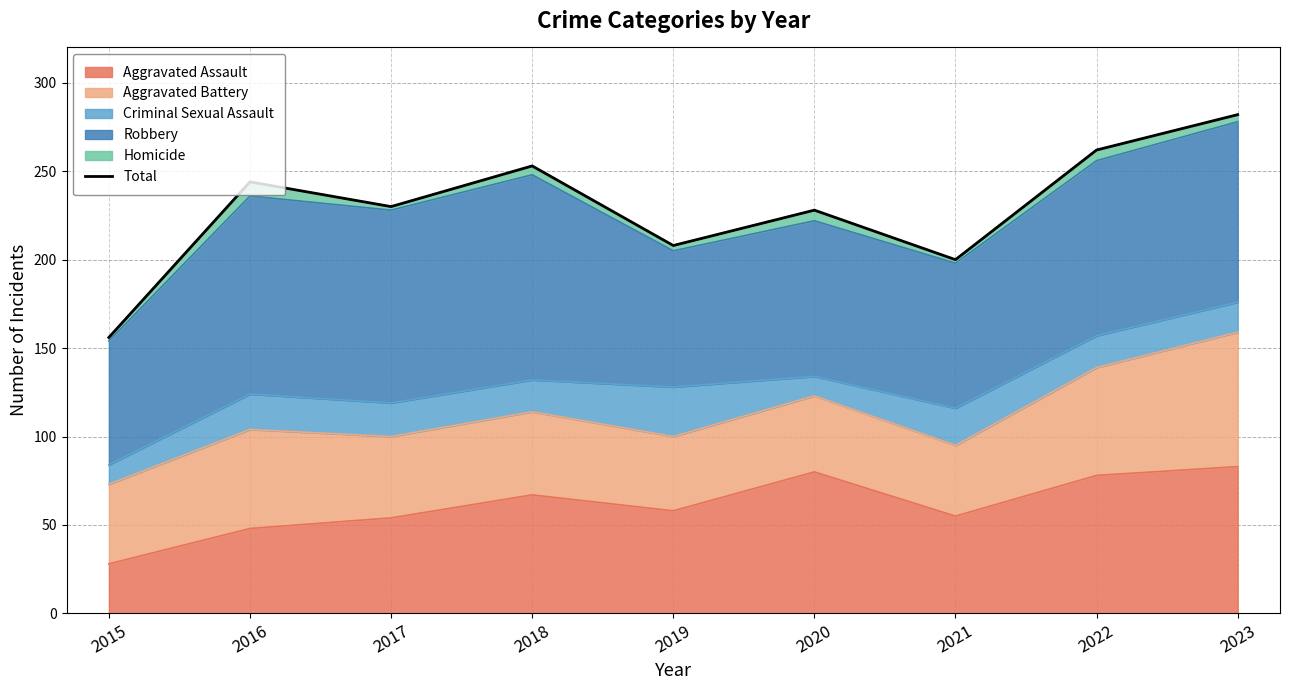

Reading right to left, list all the values displayed in this chart.

2023=282	2022=262	2021=200	2020=228	2019=208	2018=253	2017=230	2016=244	2015=156